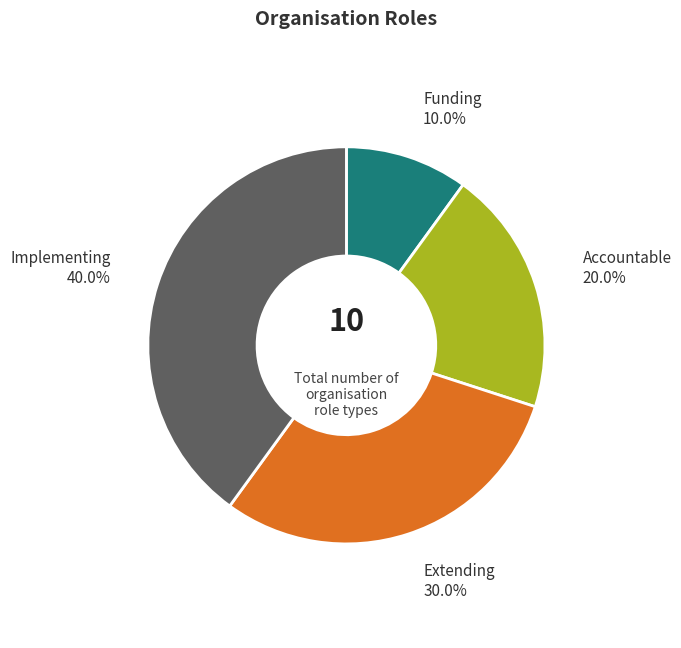

Is there a majority slice in this chart?

No